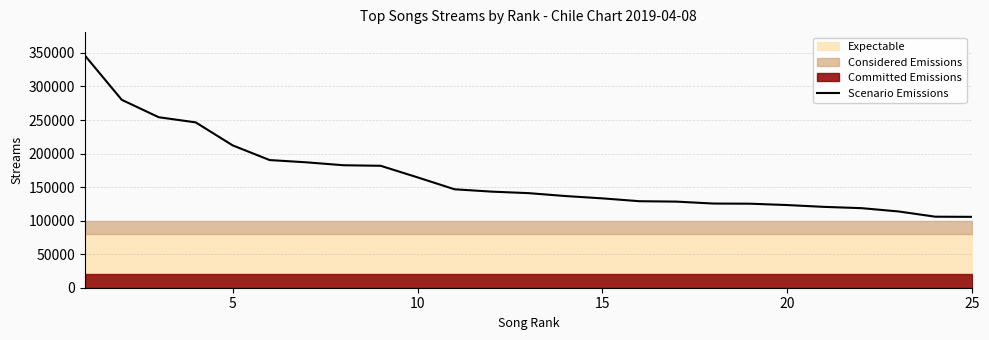

What is the maximum value for Scenario Emissions?

346381